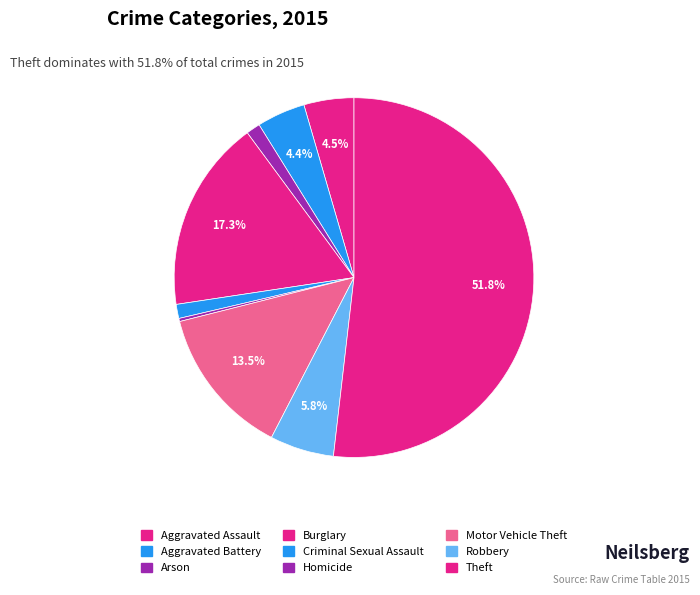

Which slice is the smallest?

Homicide